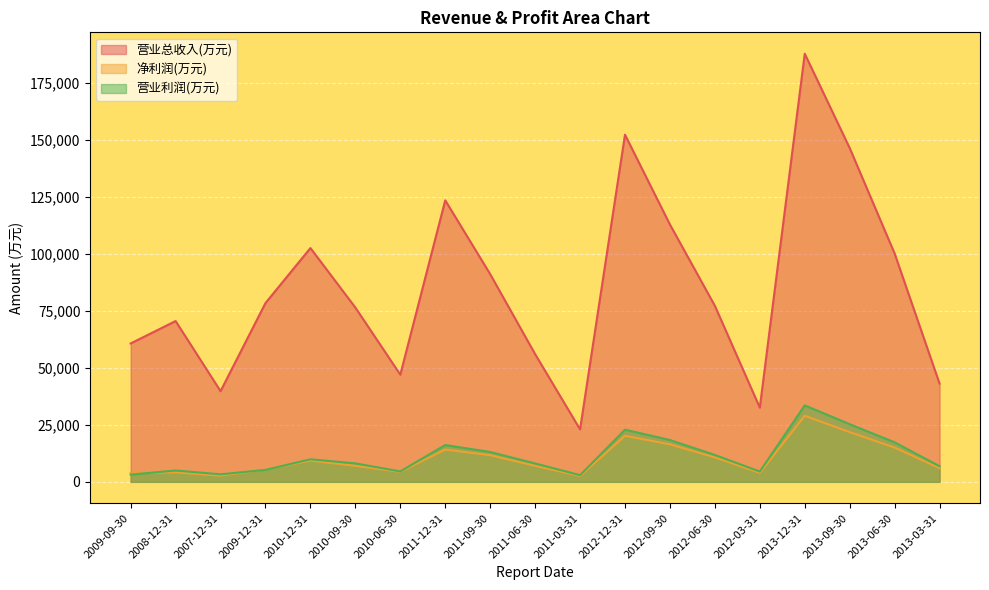

At which label does 营业总收入(万元) first exceed 77217?

2009-12-31